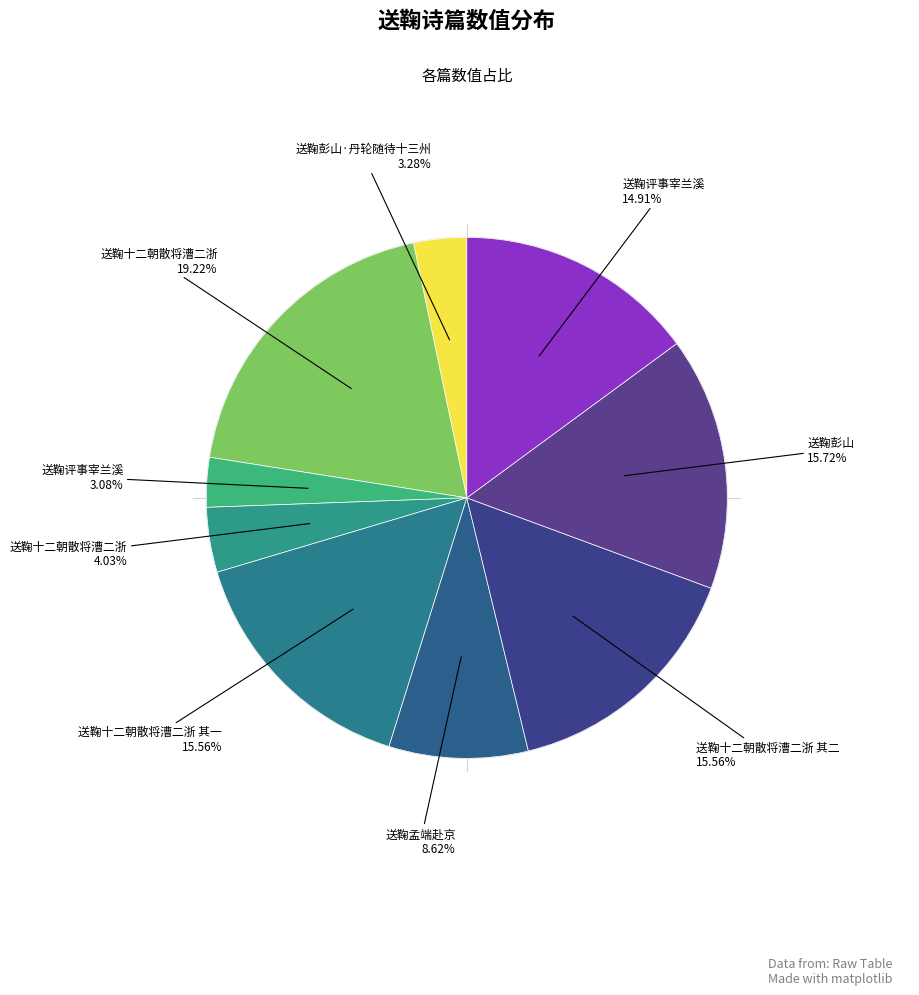

How many slices are in this pie chart?

9